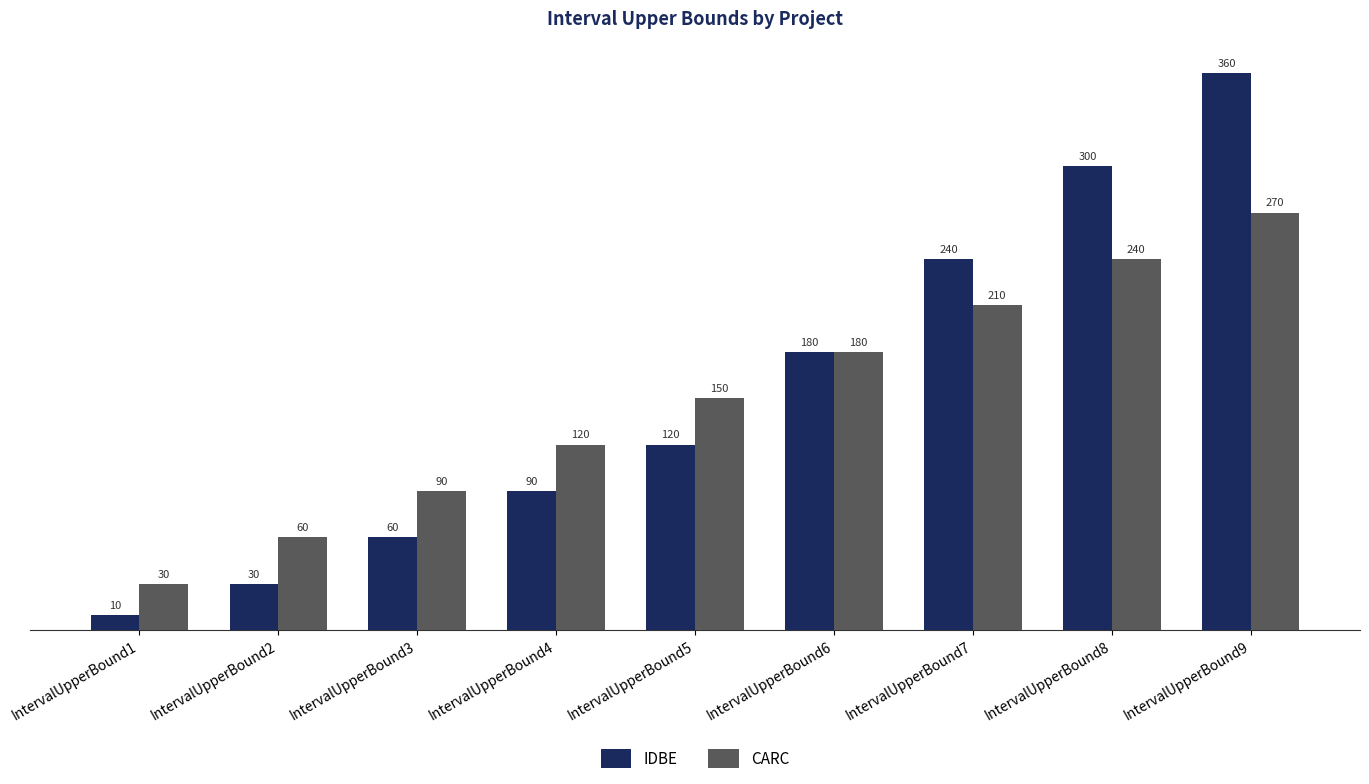

What is the value of the IDBE bar at the 9th from the left?

360